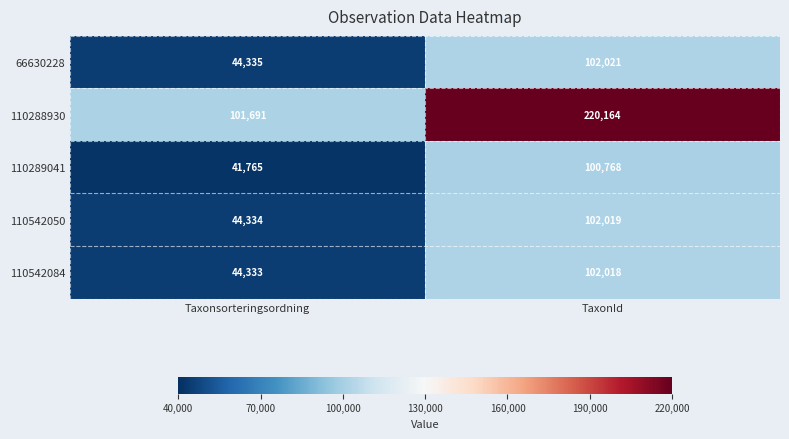

What is the smallest value displayed?

41765